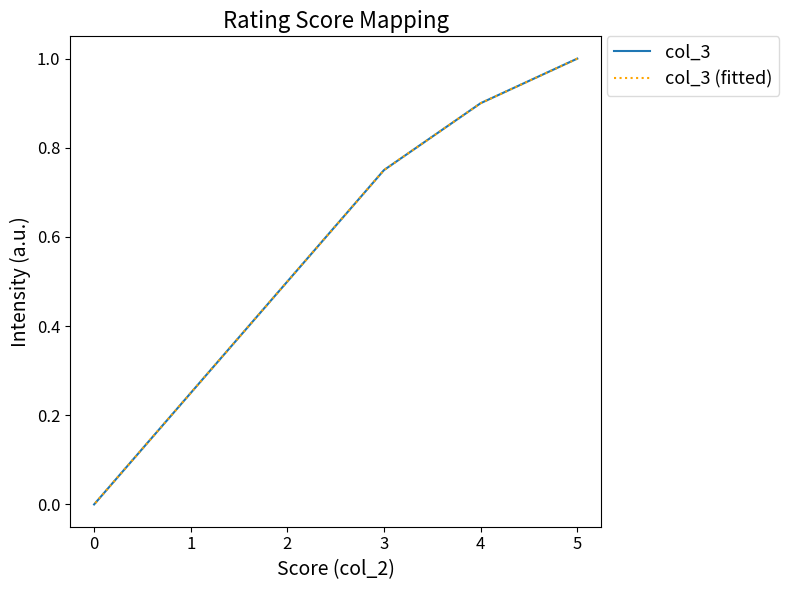

Which series has the widest spread of values?

col_3